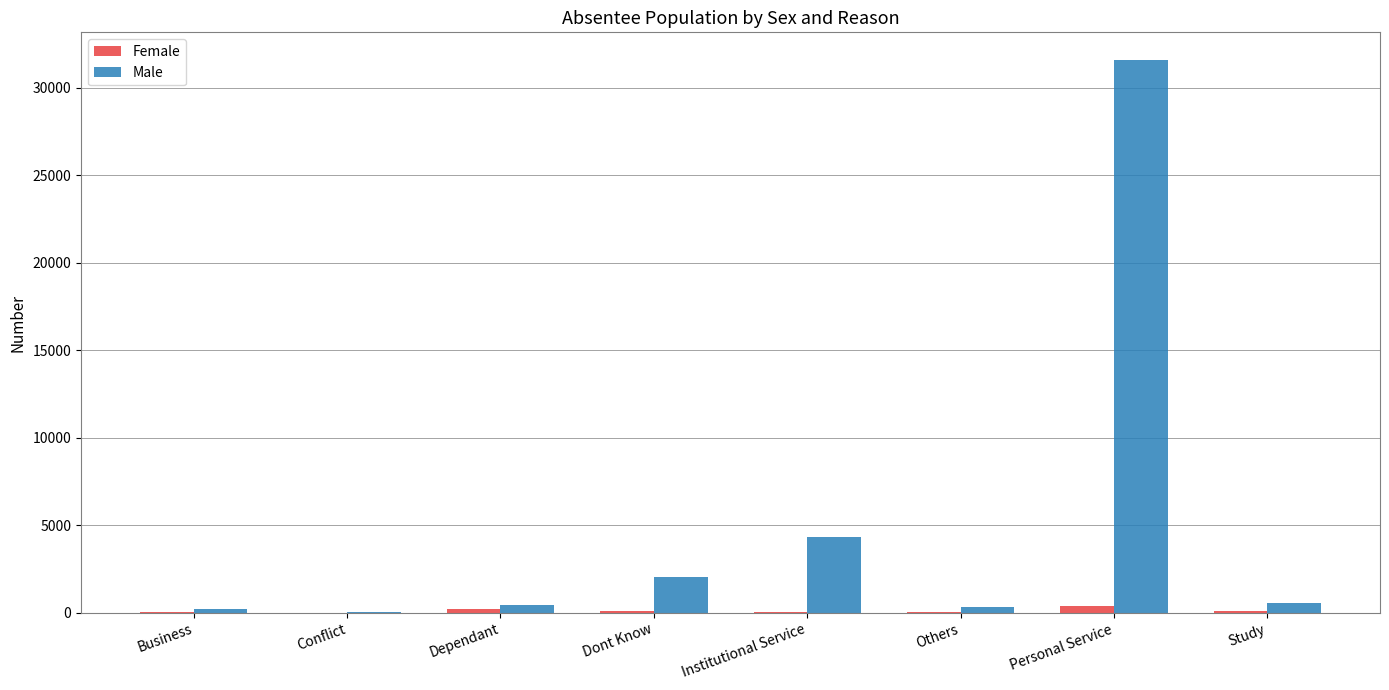

What is the total value across all series at Personal Service?

32010